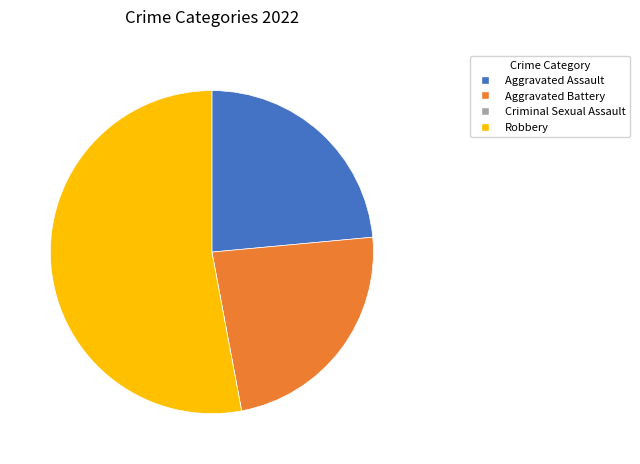

Is it true that Aggravated Assault is 9% of the pie?

False